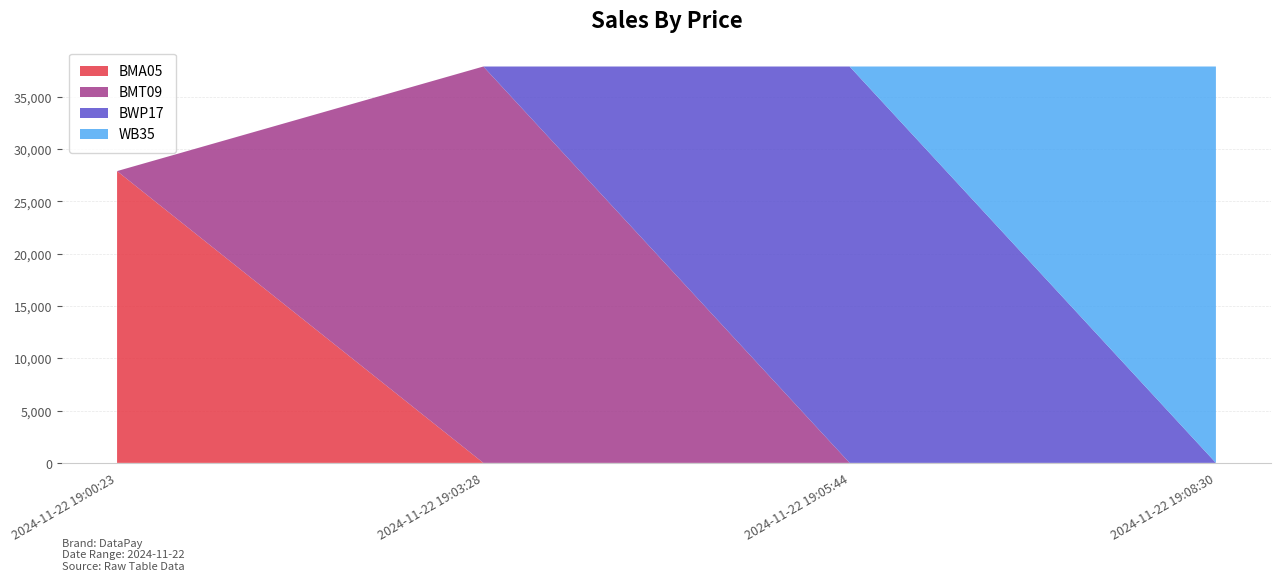

Reading right to left, extract all data points from this chart.

37900	37900	37900	27900